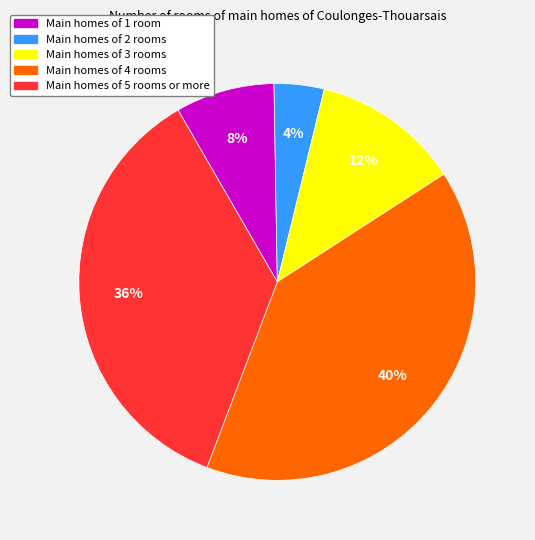

Count the number of slices in the pie.

5